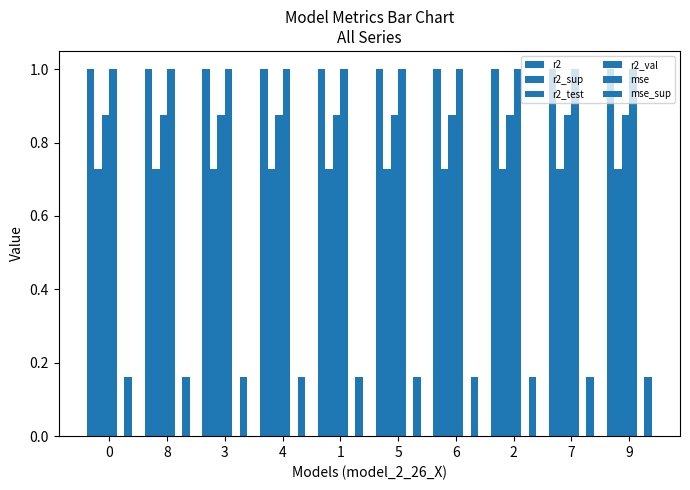

The value of mse at 2 is 0.0. True or false?

False